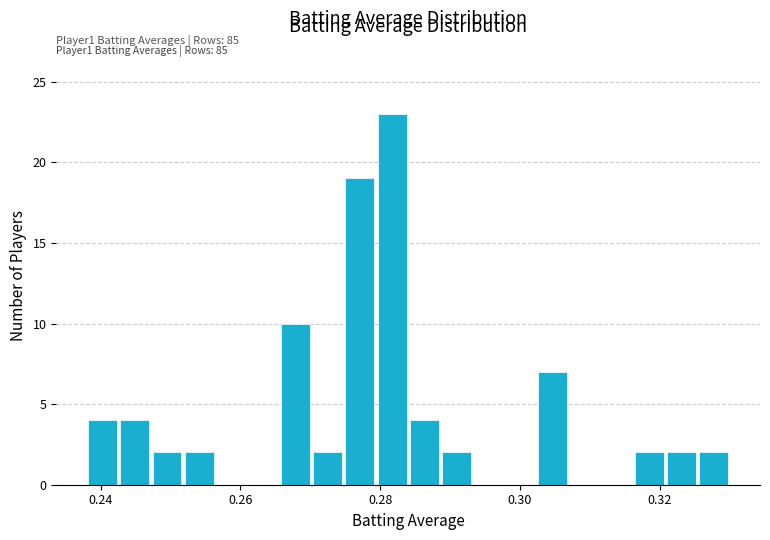

Around what value on the x-axis is the tallest bar? Give the approximate position of its centre, as read against the axis.

0.282